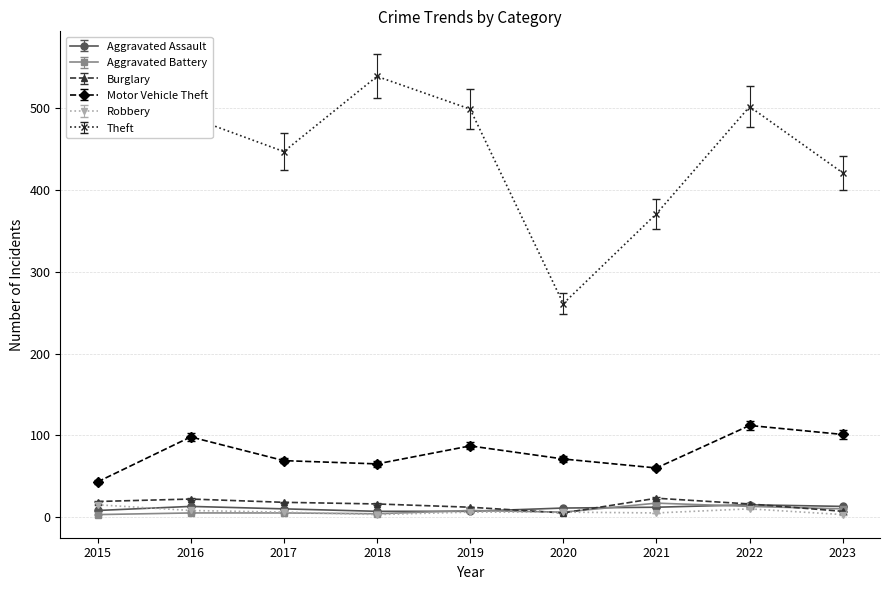

How many lines are shown in the chart?

6